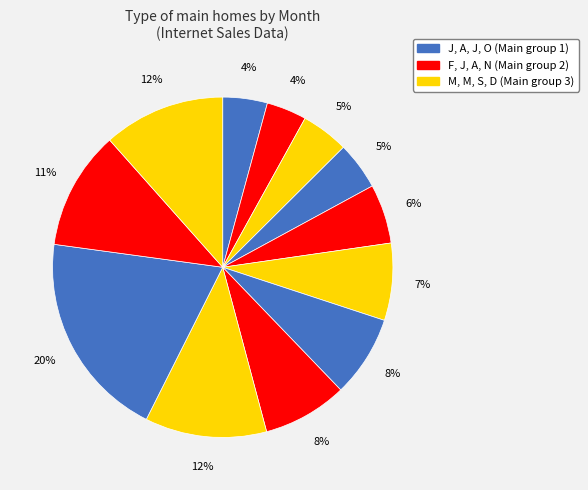

Which slice is the smallest?

F